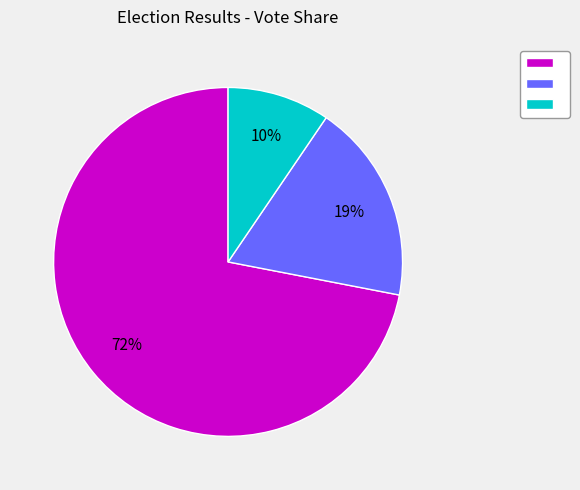

To the nearest percent, what is the average slice percentage?

33%